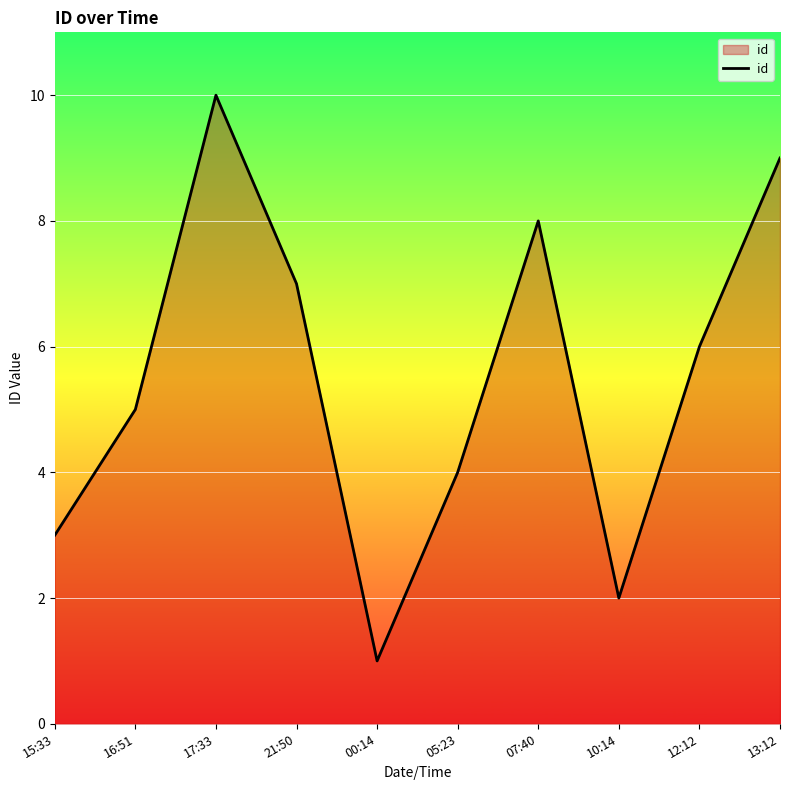

Which category has the highest value across all series?

17:33